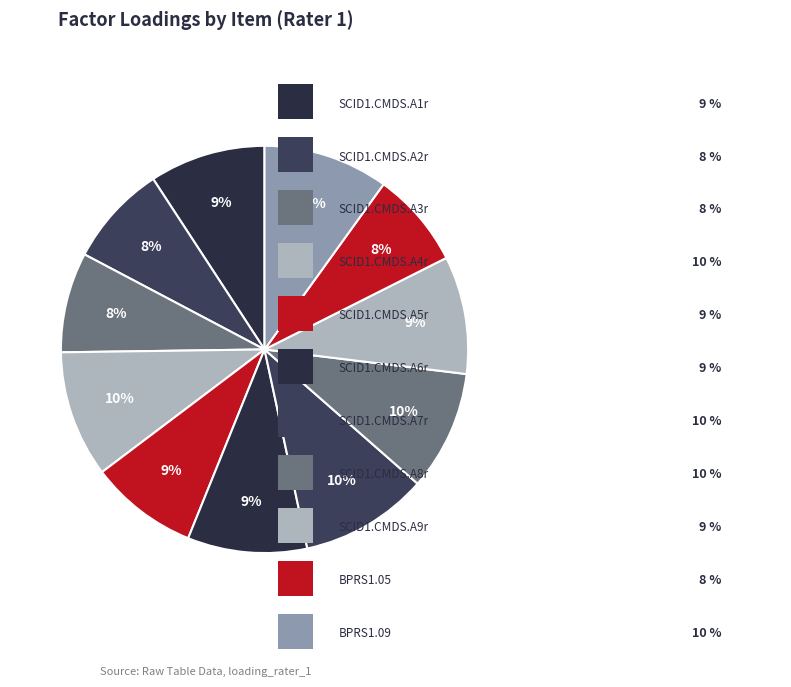

How many segments does this pie chart have?

11